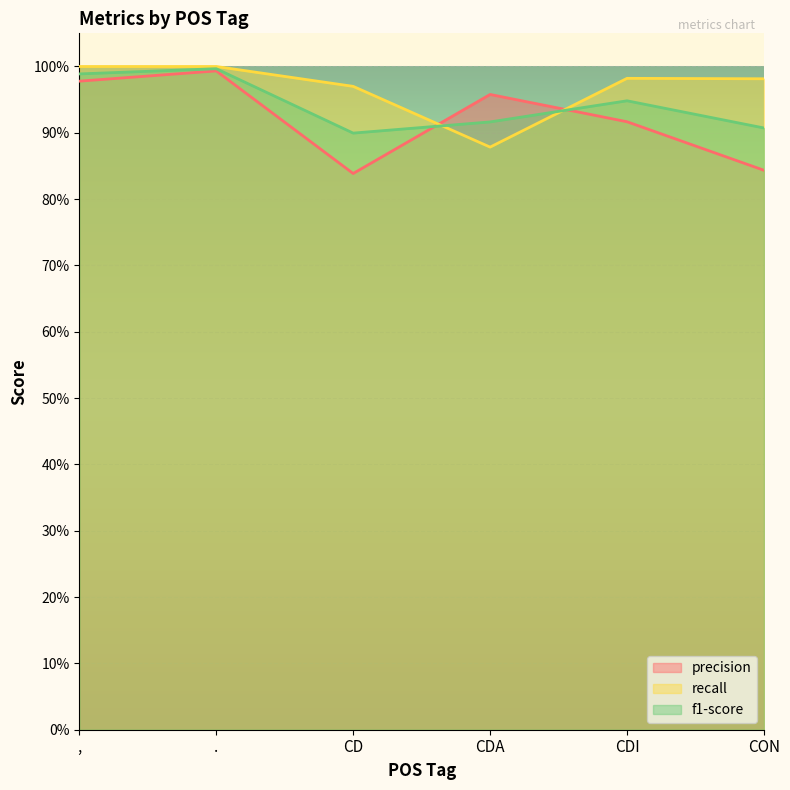

Does the chart display data point markers on the line(s)?

No